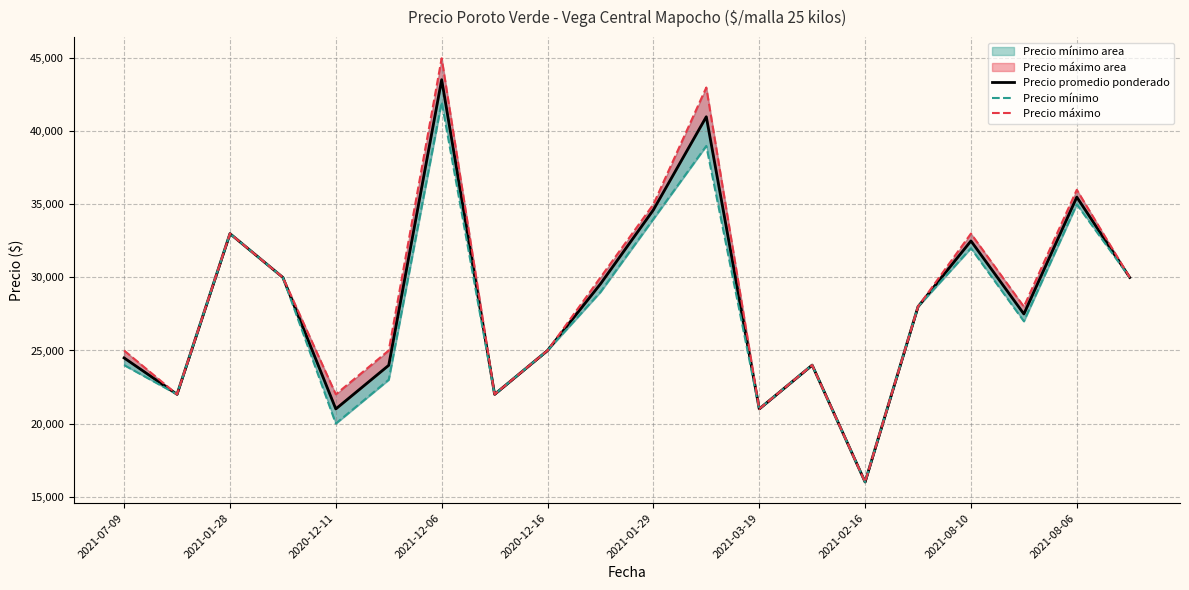

Reading left to right, extract all data points from this chart.

Precio promedio ponderado: 24492	22000	33000	30000	21000	23987	43535	22000	25000	29556	34625	41000	21000	24000	16000	28000	32500	27500	35500	30000
Precio mínimo: 24000	22000	33000	30000	20000	23000	42000	22000	25000	29000	34000	39000	21000	24000	16000	28000	32000	27000	35000	30000
Precio máximo: 25000	22000	33000	30000	22000	25000	45000	22000	25000	30000	35000	43000	21000	24000	16000	28000	33000	28000	36000	30000